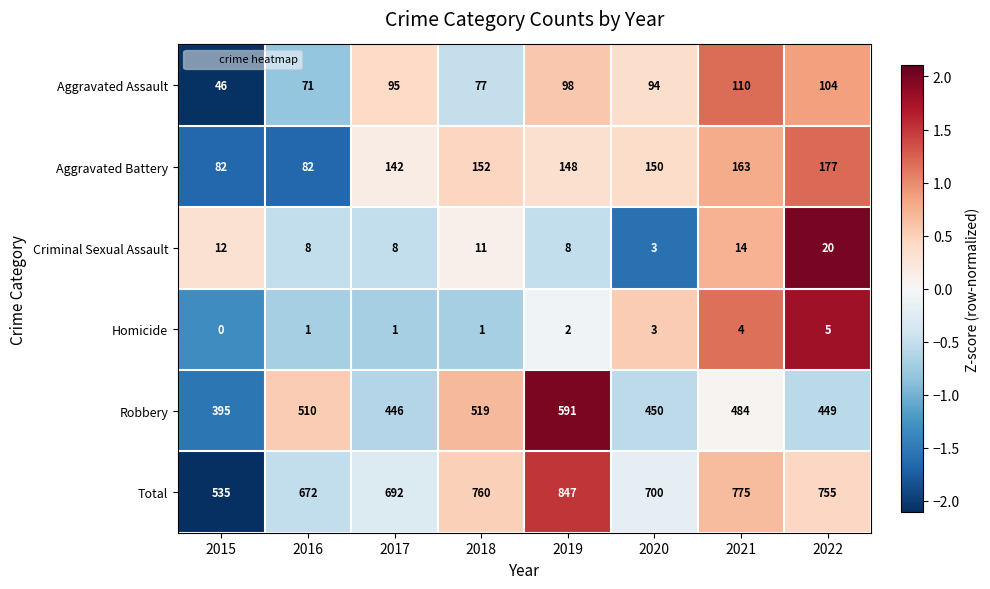

Which series has the largest total across all categories?

Total